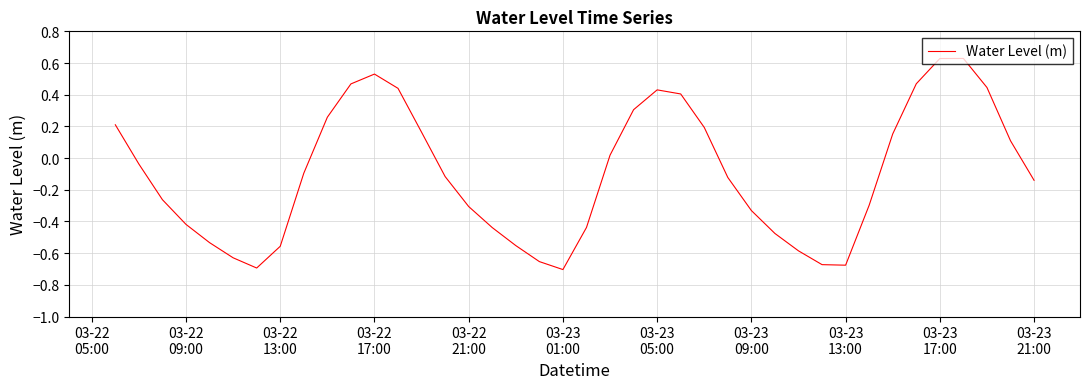

What is the sum of all values?

-3.9